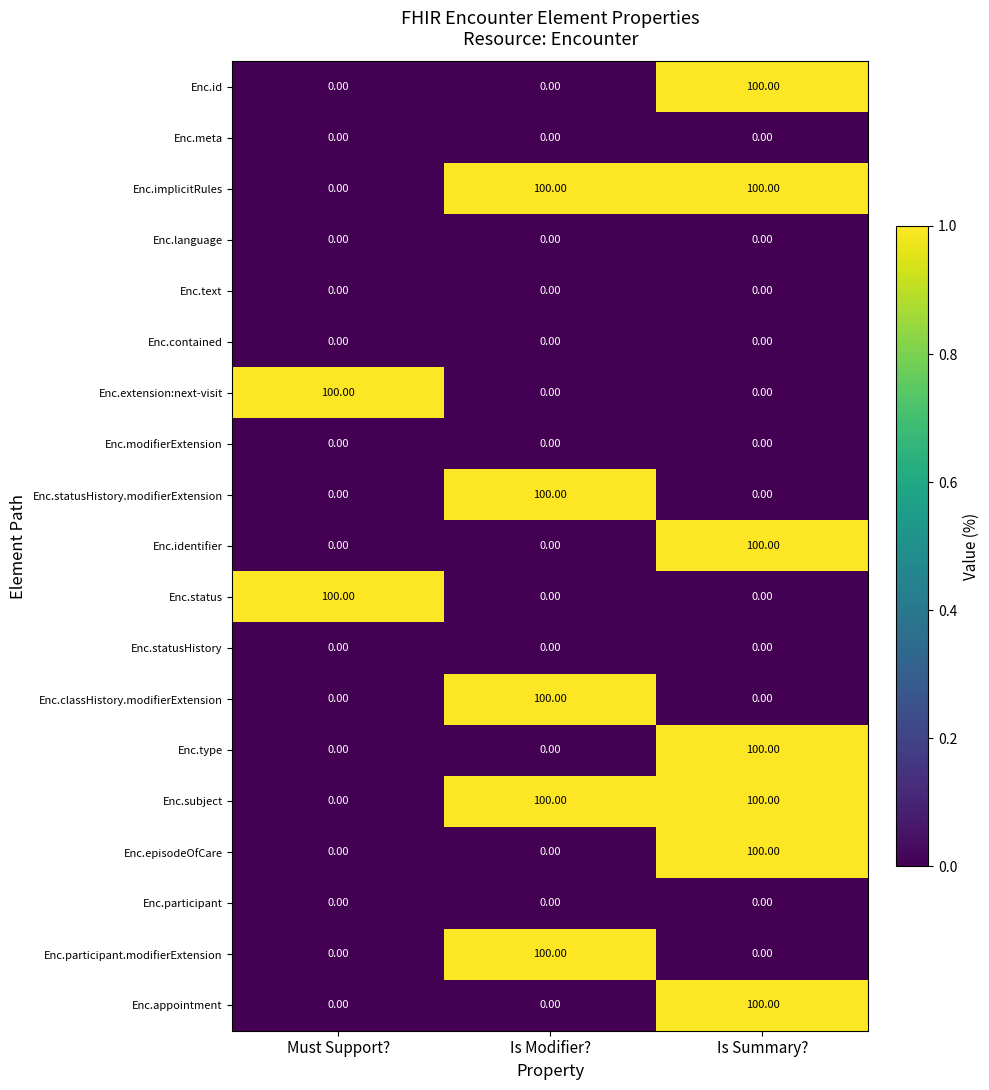

Count the number of data series in this chart.

19